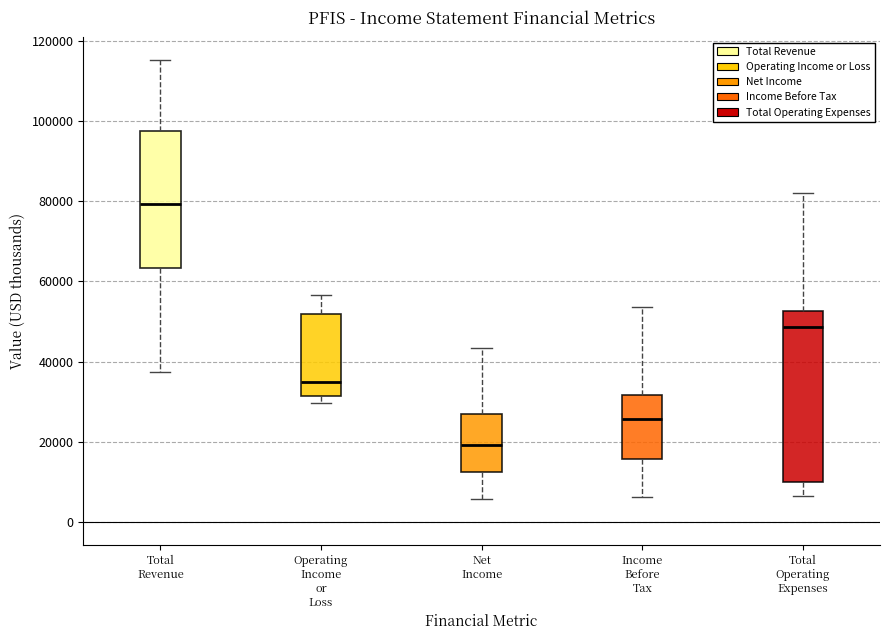

Which box is the tallest, from its lower edge to its upper edge?

Total Operating Expenses